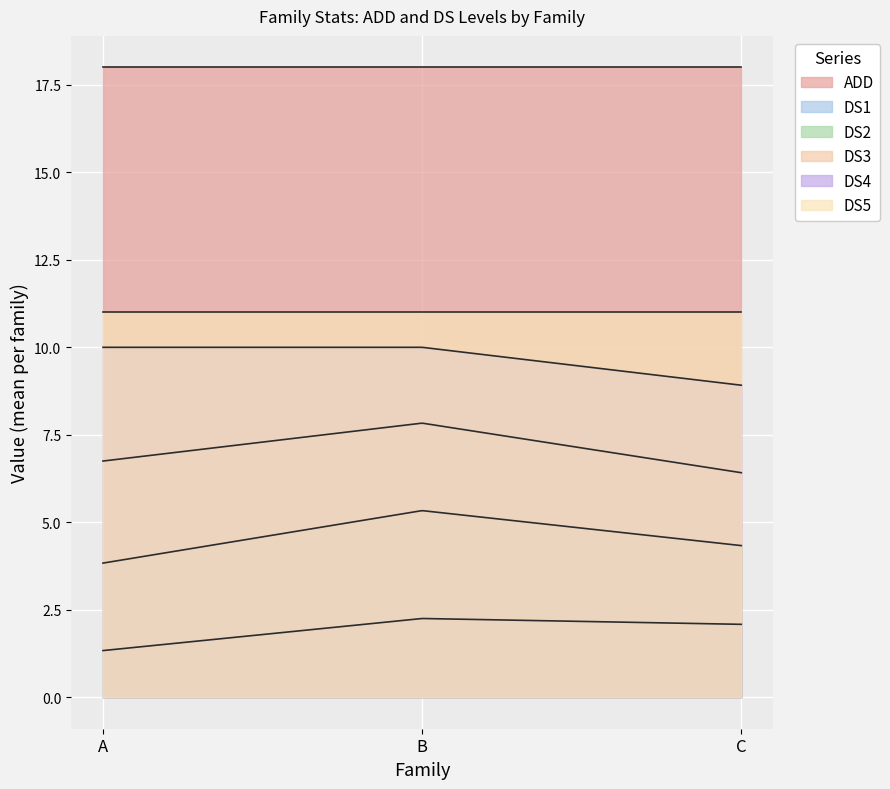

True or false: DS2 and DS3 intersect in this chart.

False